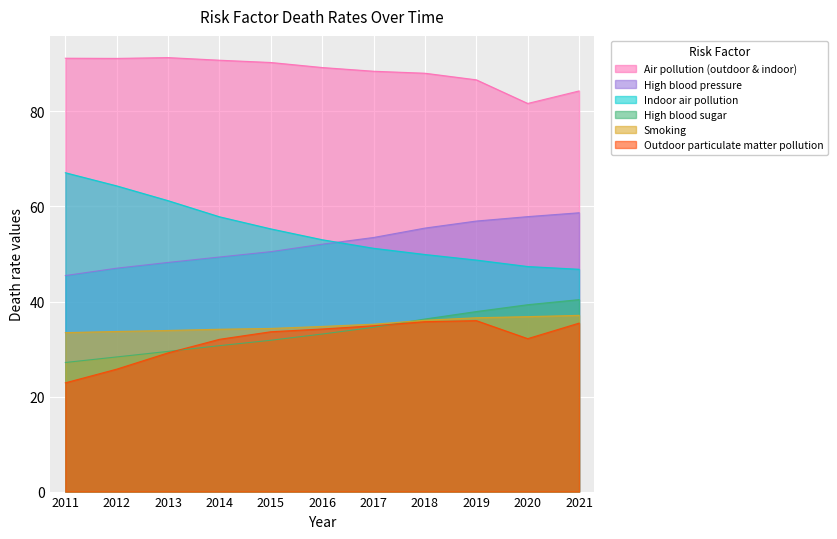

Rank the series by their maximum value, from highest to lowest.

Air pollution (outdoor & indoor), Indoor air pollution, High blood pressure, High blood sugar, Smoking, Outdoor particulate matter pollution